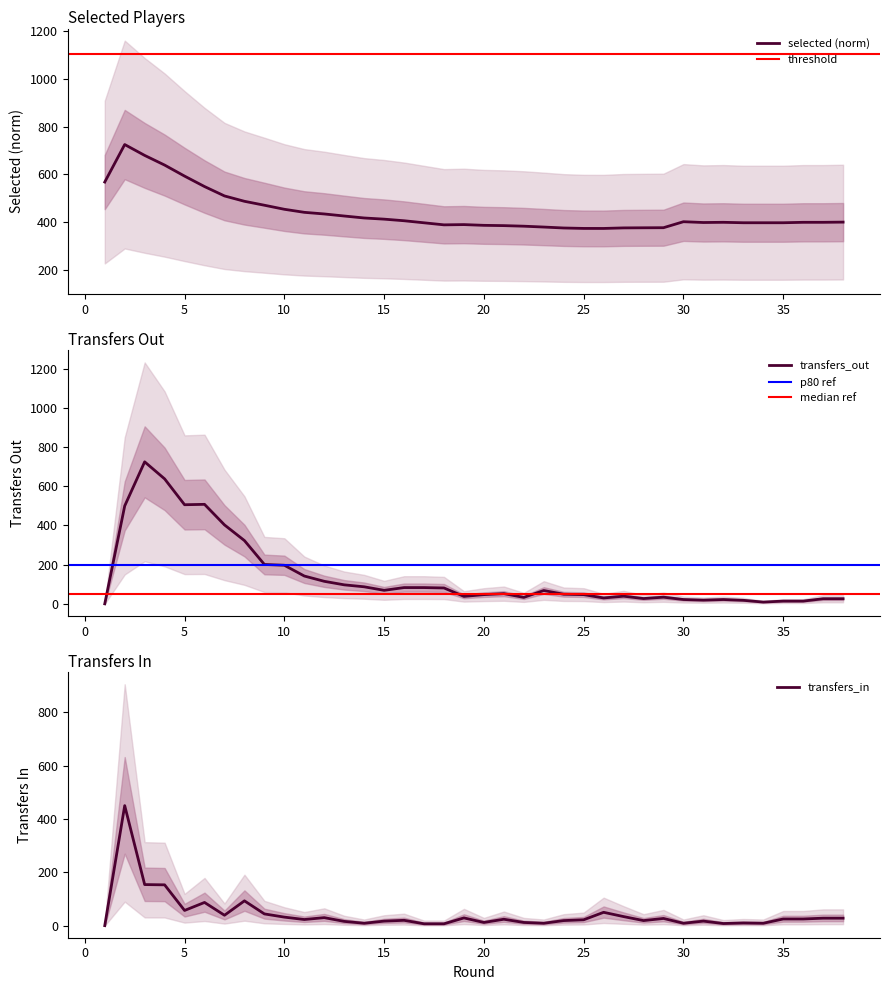

In transfers_out, how many points are lower than both neighbors (excluding endpoints)?

8